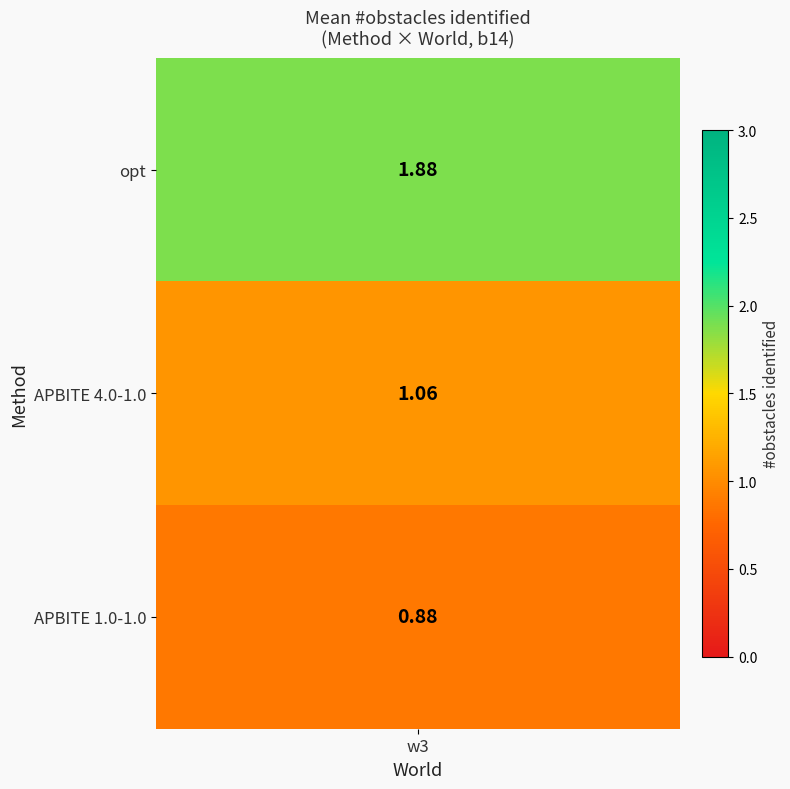

What is the approximate value of w3 at 2?

1.0